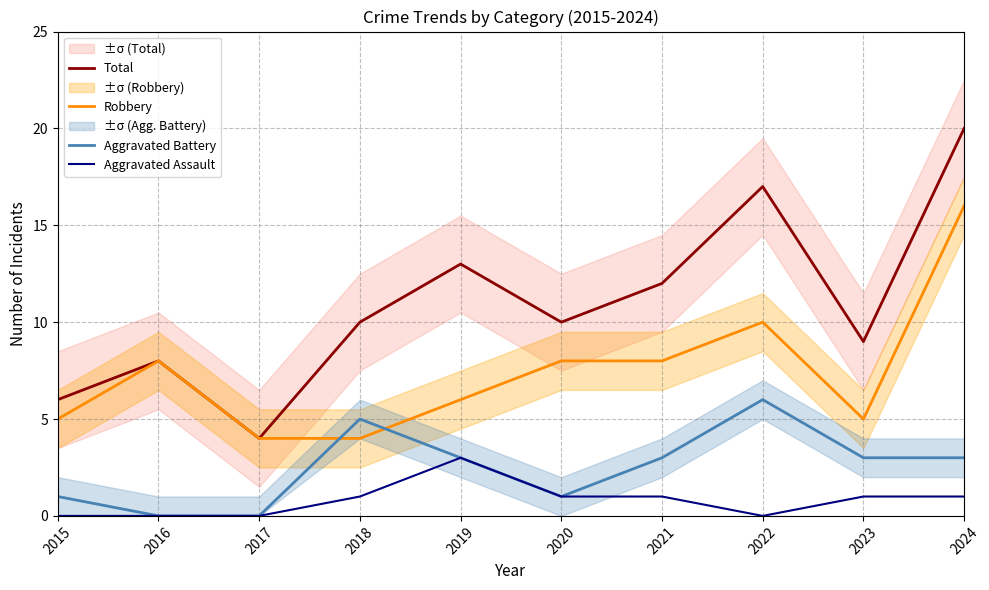

What is the value of the Aggravated Battery point at the 1st from the left?

1